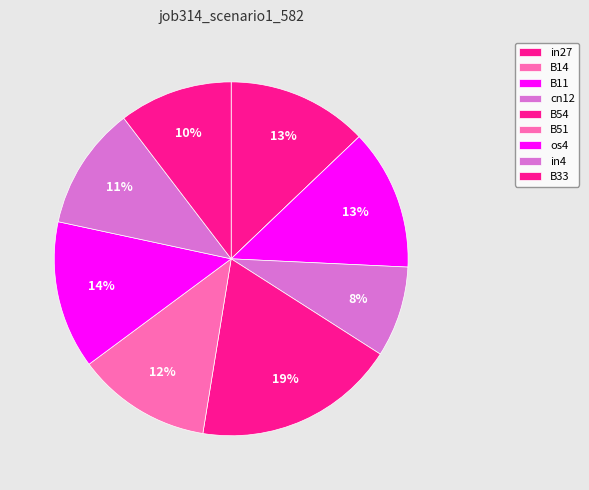

Which category has the smallest portion of the pie?

B14